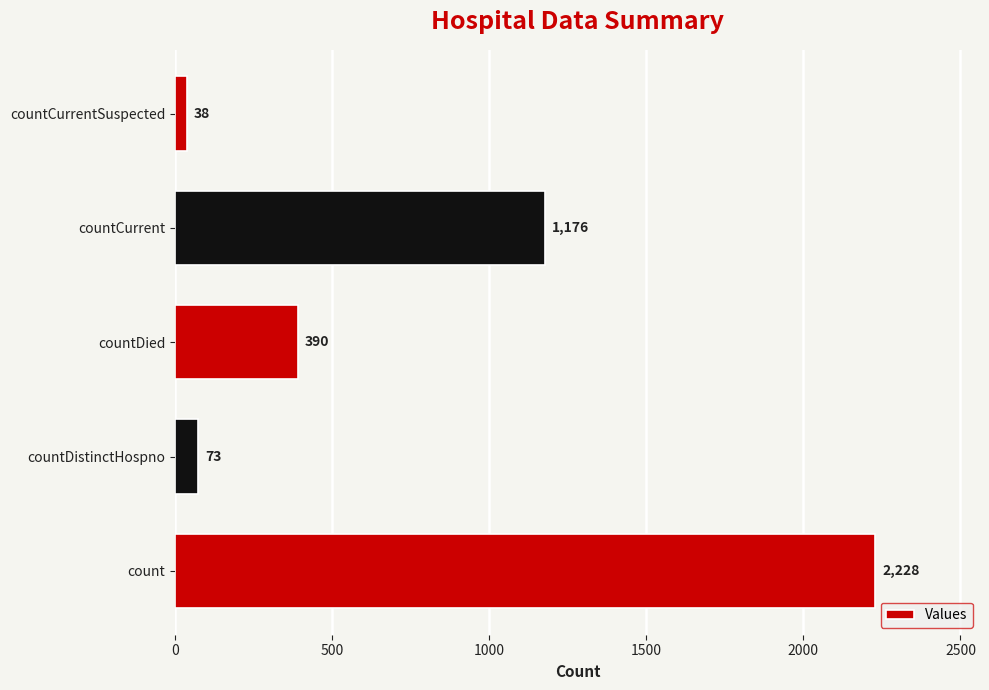

Does the chart contain any negative values?

No